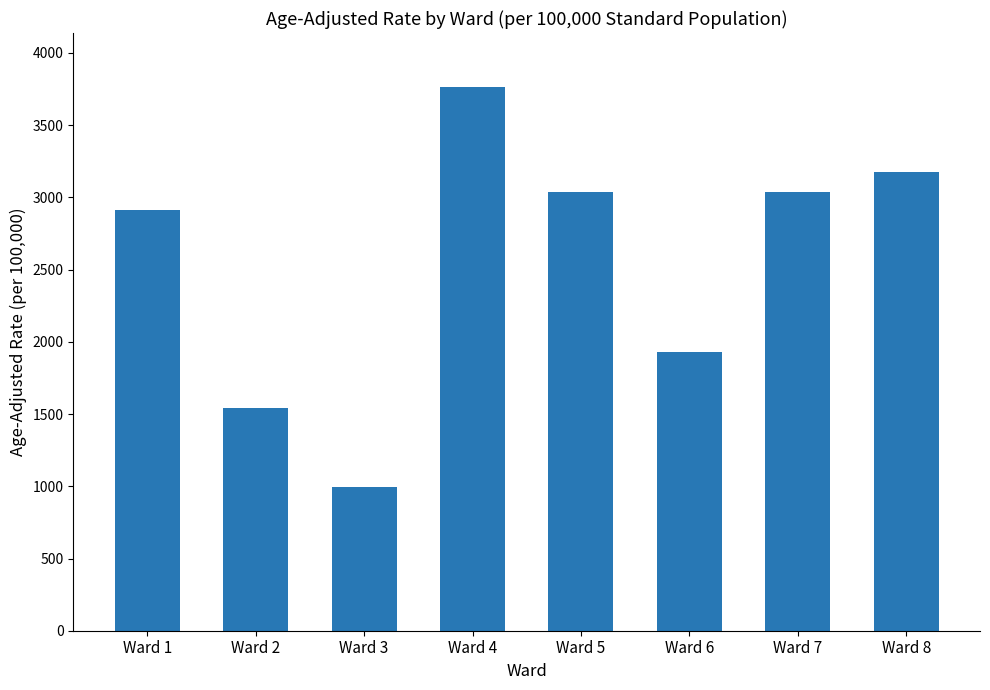

How many bars are there in total?

8